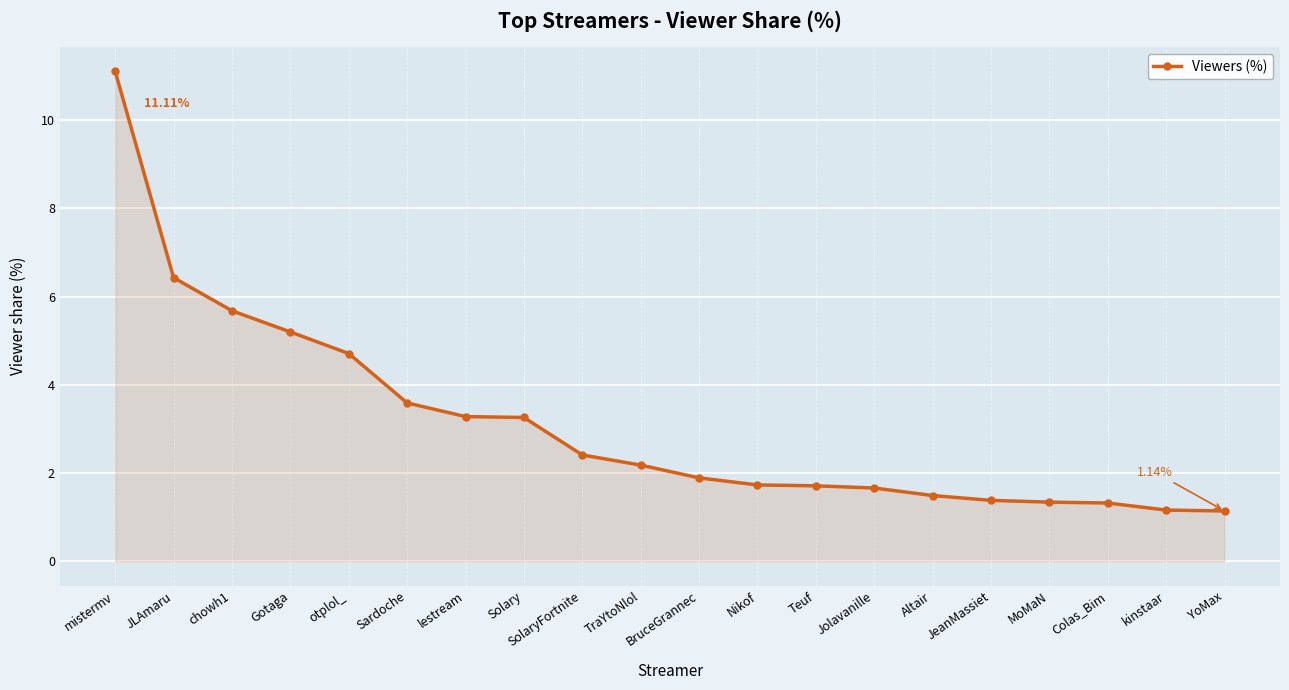

How many values exceed 2?

10